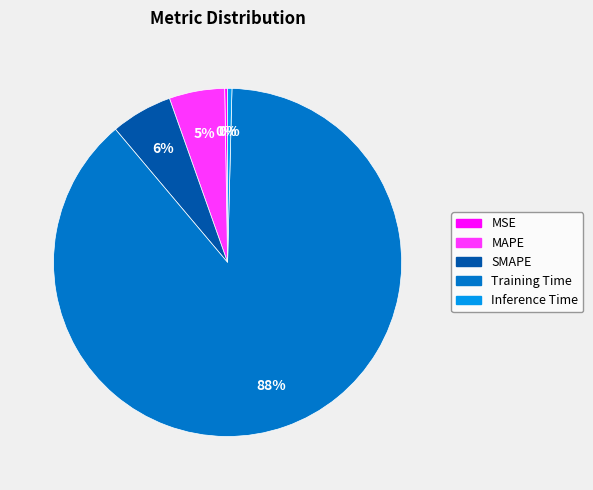

Is there a majority slice in this chart?

Yes